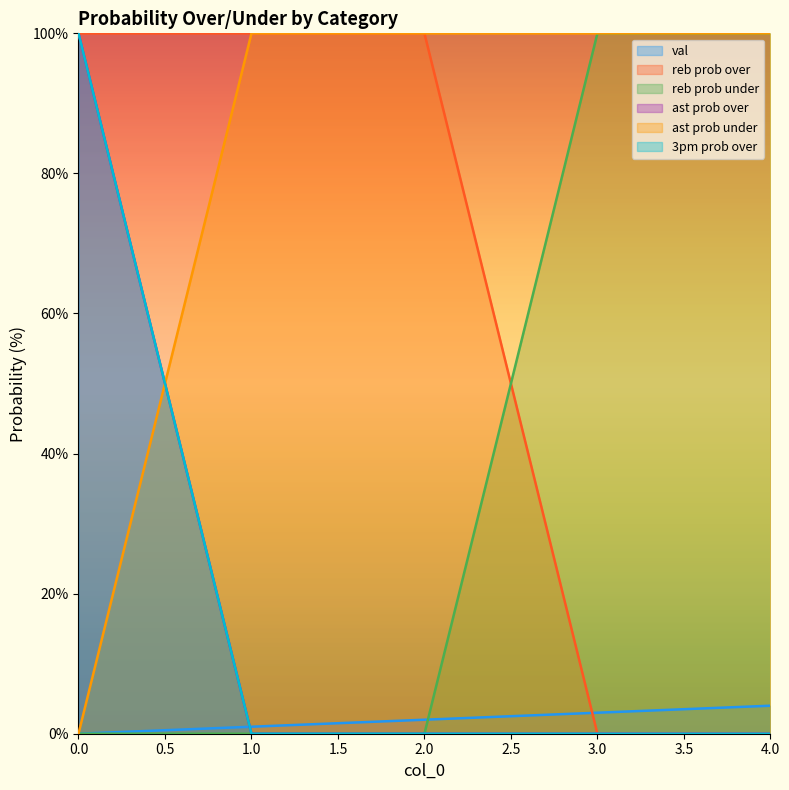

Is the value of 3pm prob over at 1 greater than the value of reb prob under at 2?

No